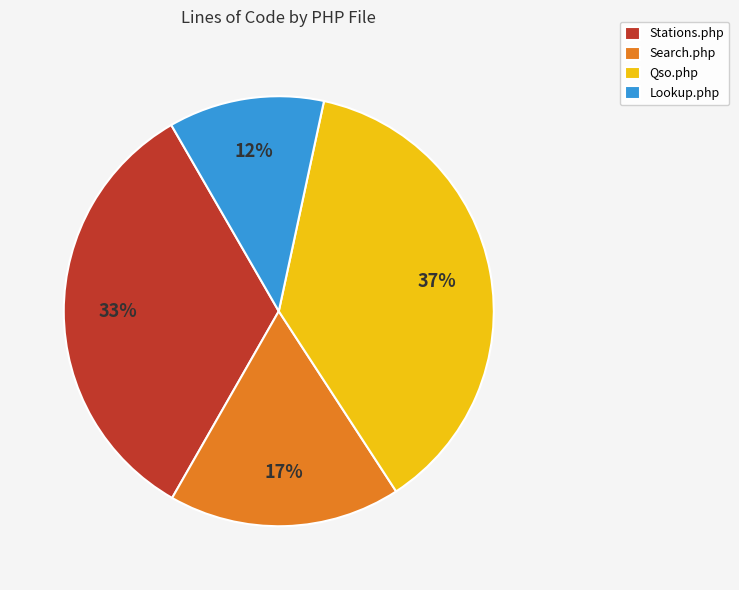

Count the number of slices in the pie.

4